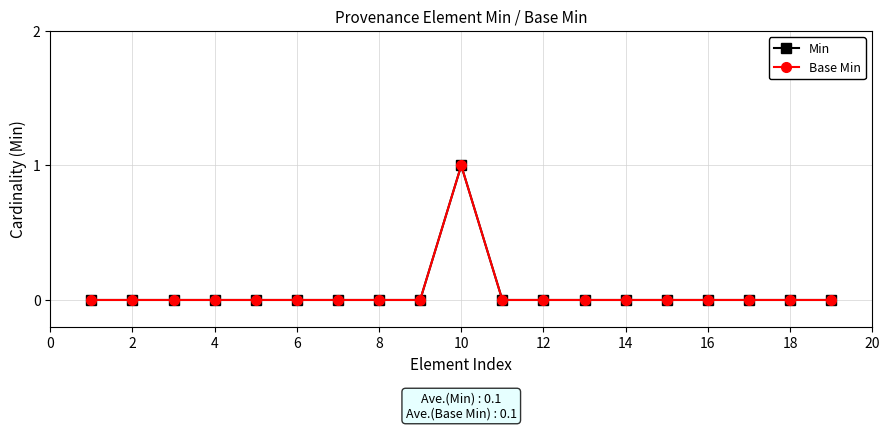

At how many categories does at least one series exceed 0?

1